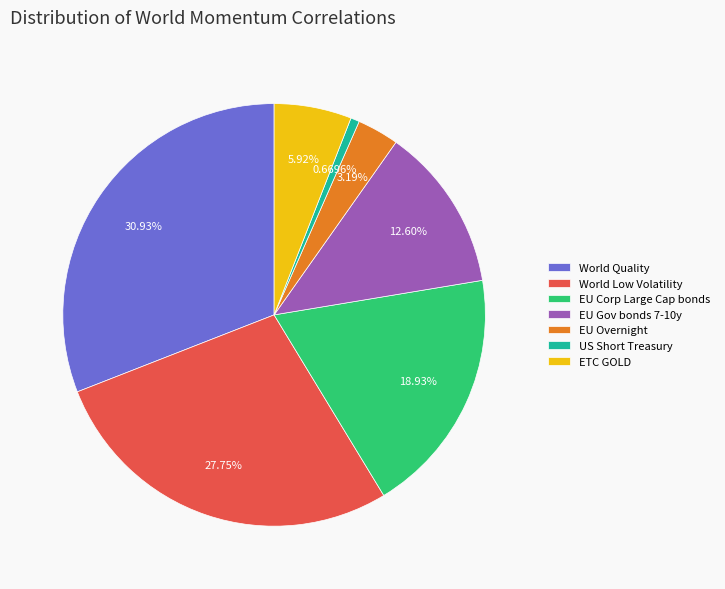

Which category has the biggest portion of the pie?

World Quality